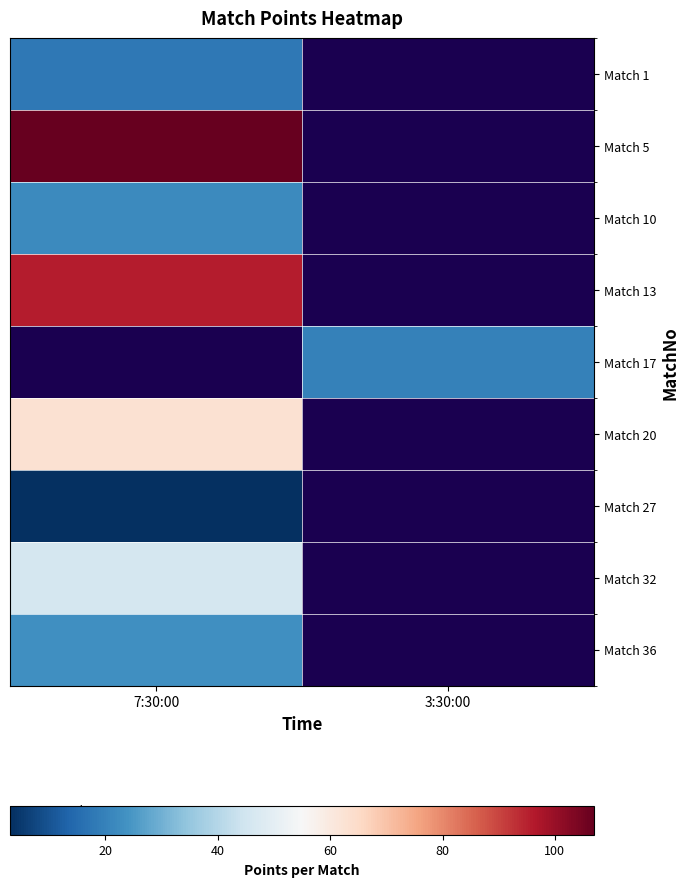

Where is Match 5 nearest to the value 107?

7:30:00